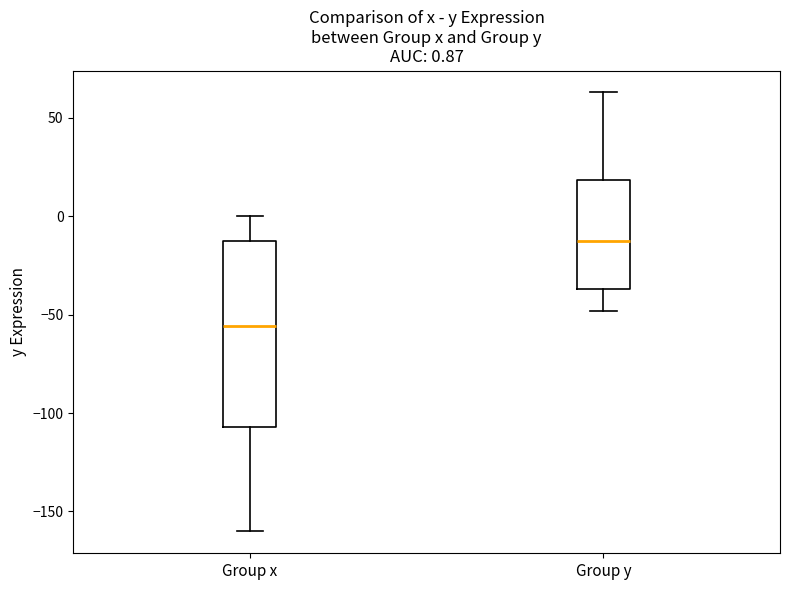

Which box has the lowest median line?

Group x